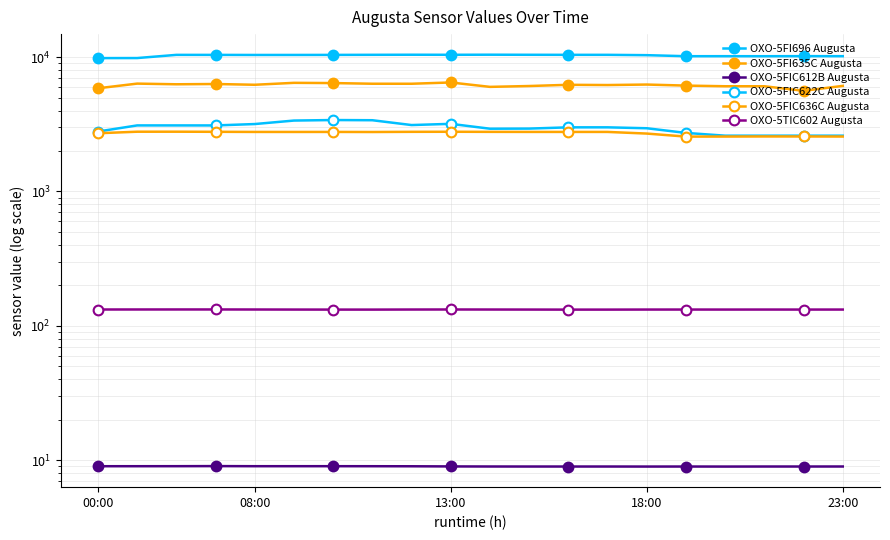

What value does the OXO-5FIC622C Augusta series have at 7?

3388.6